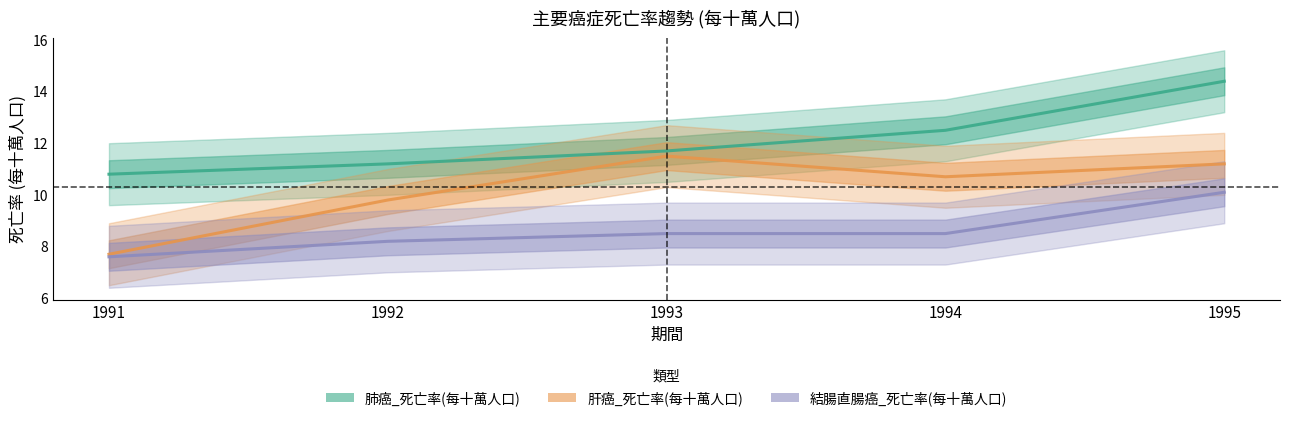

Reading left to right, what are all the values shown in this chart?

肺癌_死亡率(每十萬人口): 1991=10.8	1992=11.2	1993=11.7	1994=12.5	1995=14.4
肝癌_死亡率(每十萬人口): 1991=7.7	1992=9.8	1993=11.5	1994=10.7	1995=11.2
結腸直腸癌_死亡率(每十萬人口): 1991=7.6	1992=8.2	1993=8.5	1994=8.5	1995=10.1